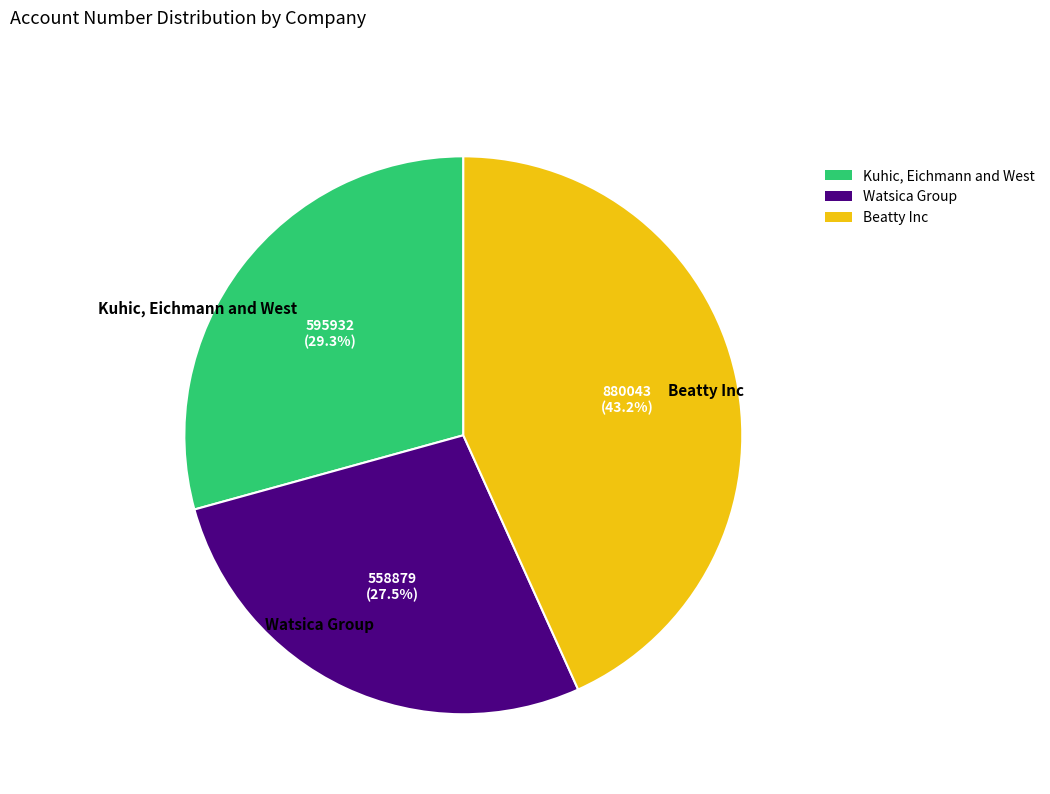

To the nearest percent, what is the difference between the largest and smallest slice percentages?

16%